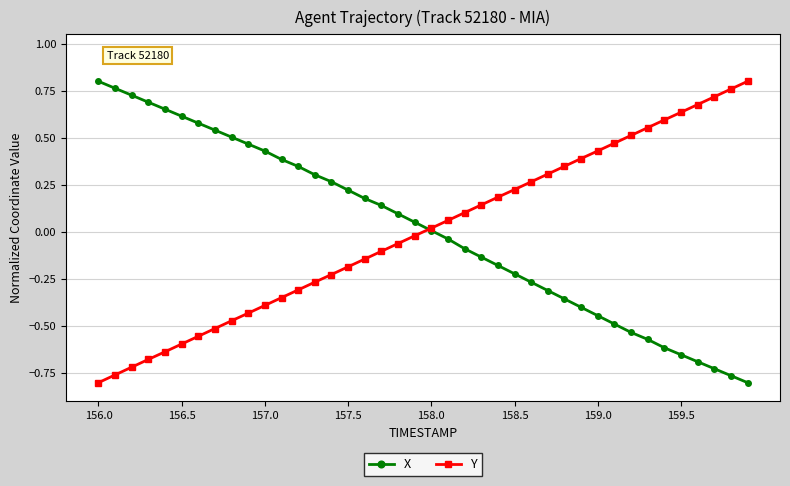

True or false: Y has more than 1 interior local peaks.

False